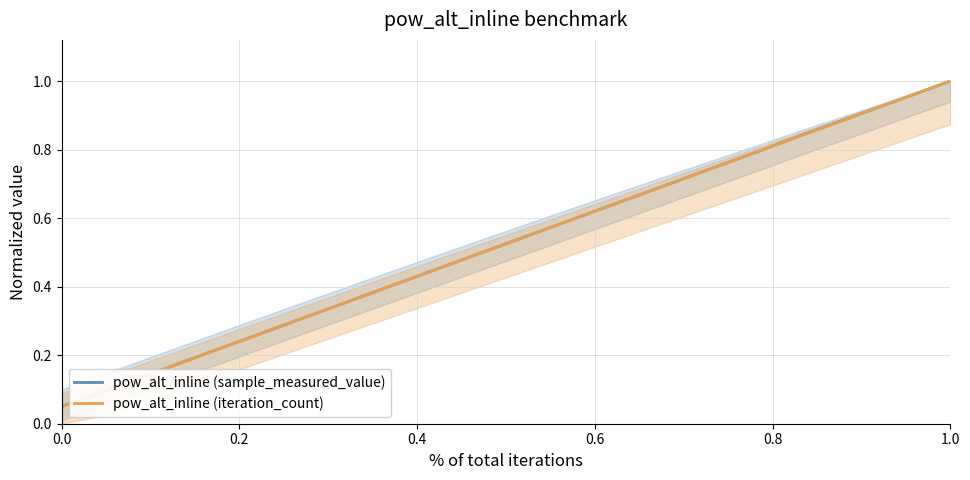

True or false: pow_alt_inline (sample_measured_value) and pow_alt_inline (iteration_count) intersect in this chart.

False